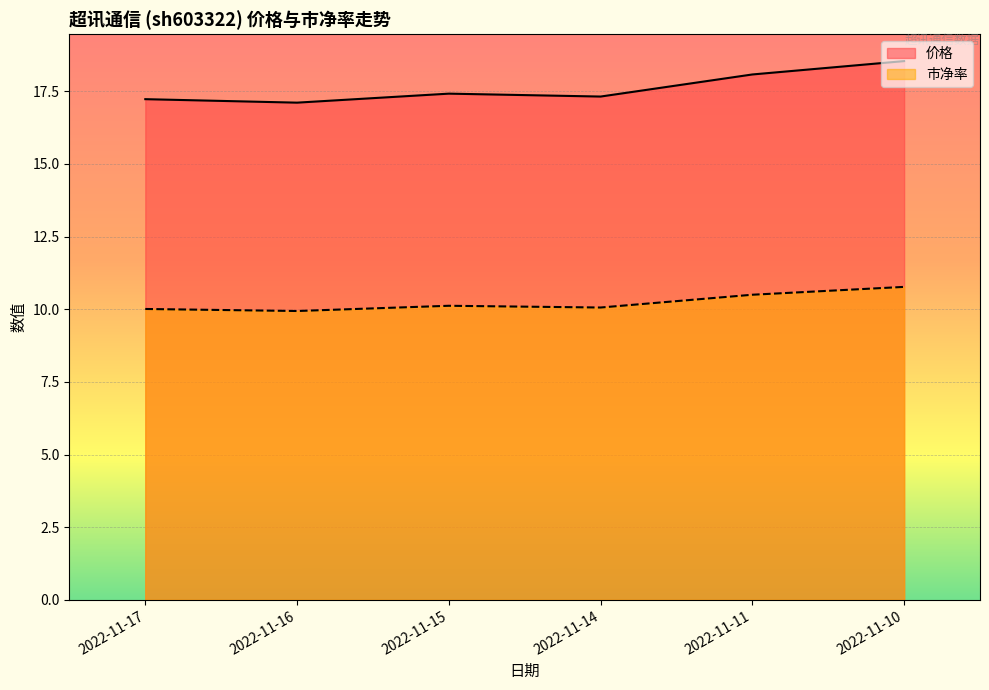

Reading left to right, transcribe all the data shown in this chart.

价格: 17.2	17.1	17.4	17.3	18.1	18.5
市净率: 10.0	9.9	10.1	10.1	10.5	10.8